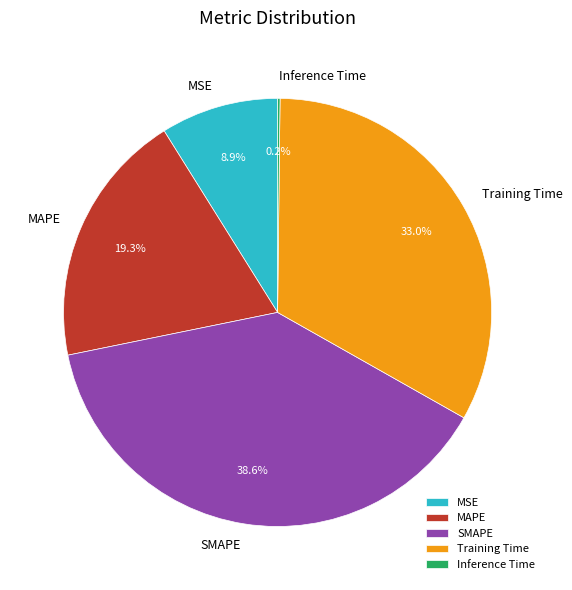

Do MAPE and SMAPE together represent more than half of the pie?

Yes